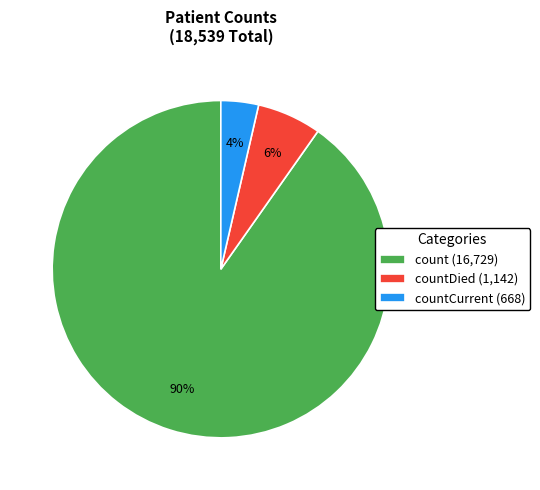

The count (16,729) slice represents 81% of the pie. True or false?

False